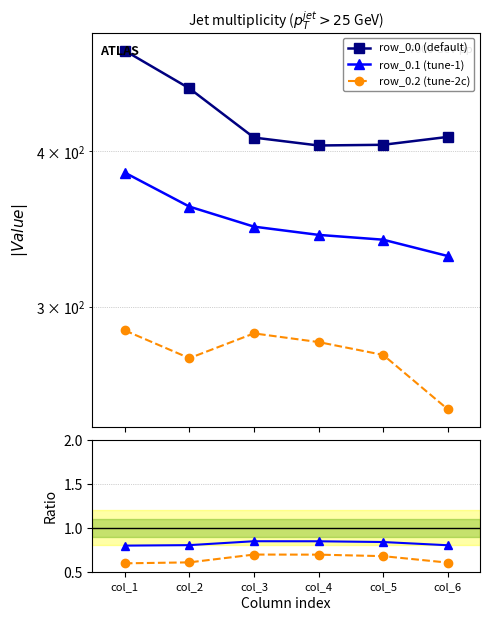

At which category does the chart reach its peak across all series?

col_1